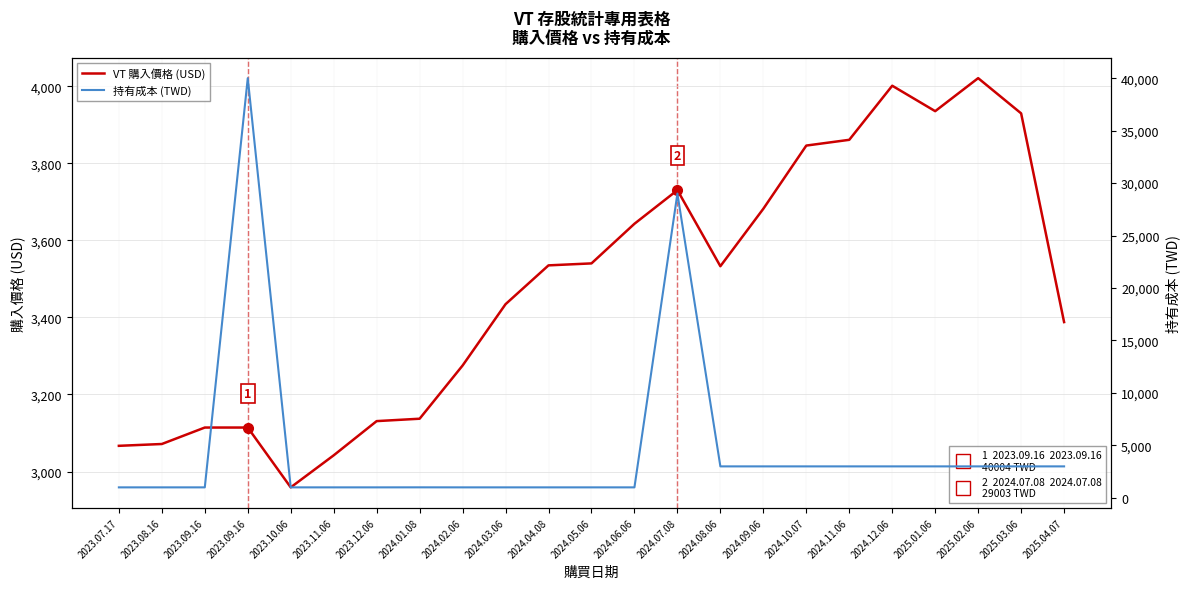

Which has a higher value, 2024.10.07 or 2024.11.06?

2024.11.06